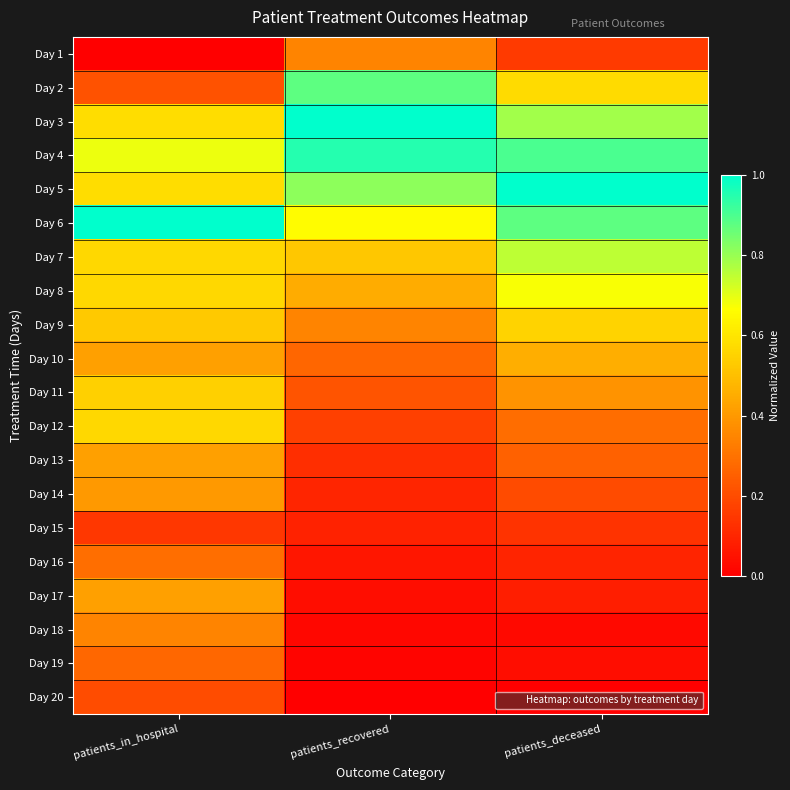

What is the greatest value displayed?

1.0